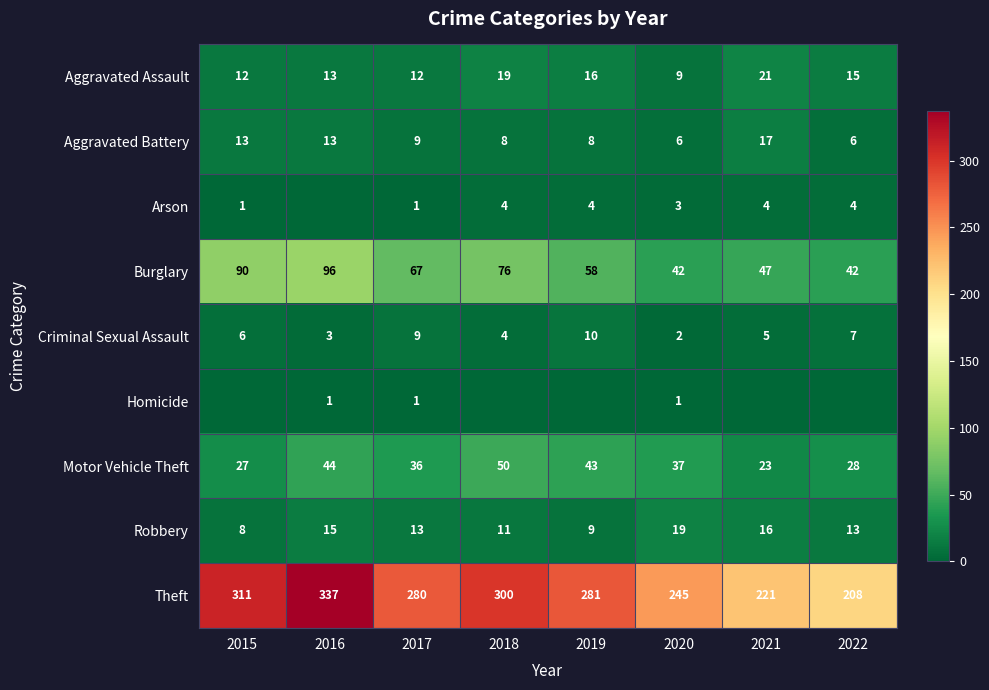

How many data points in Robbery are less than 13?

3